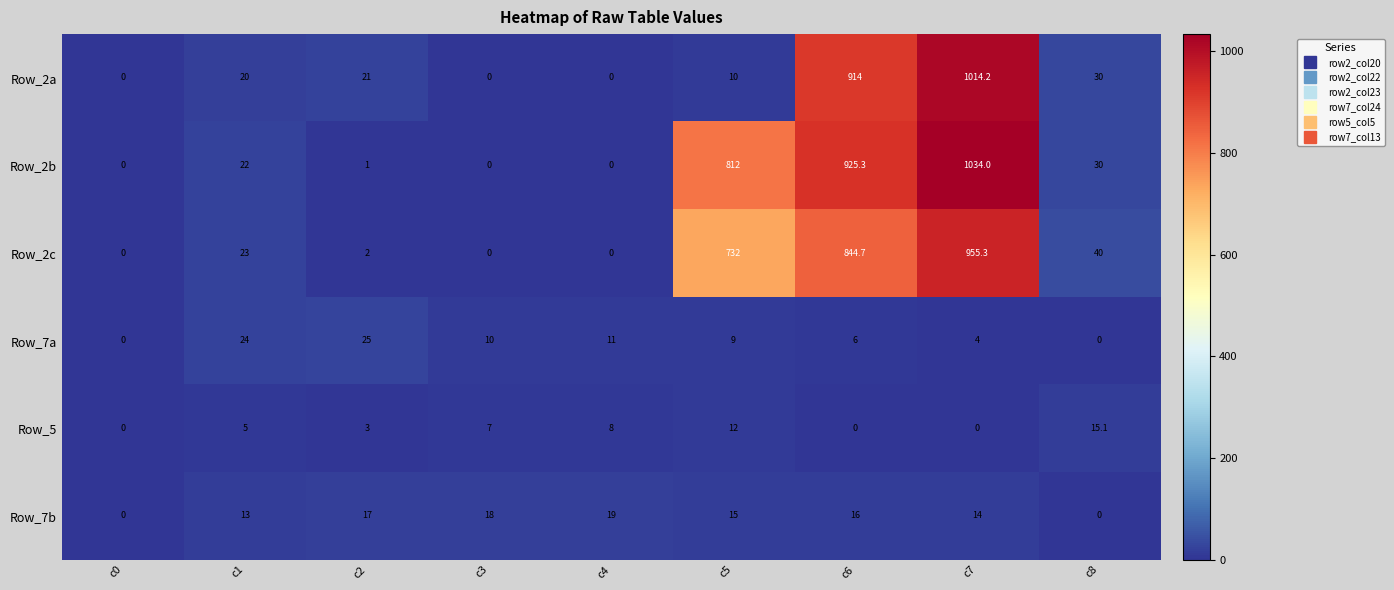

Is it true that Row_7a equals 43.2 at c2?

False